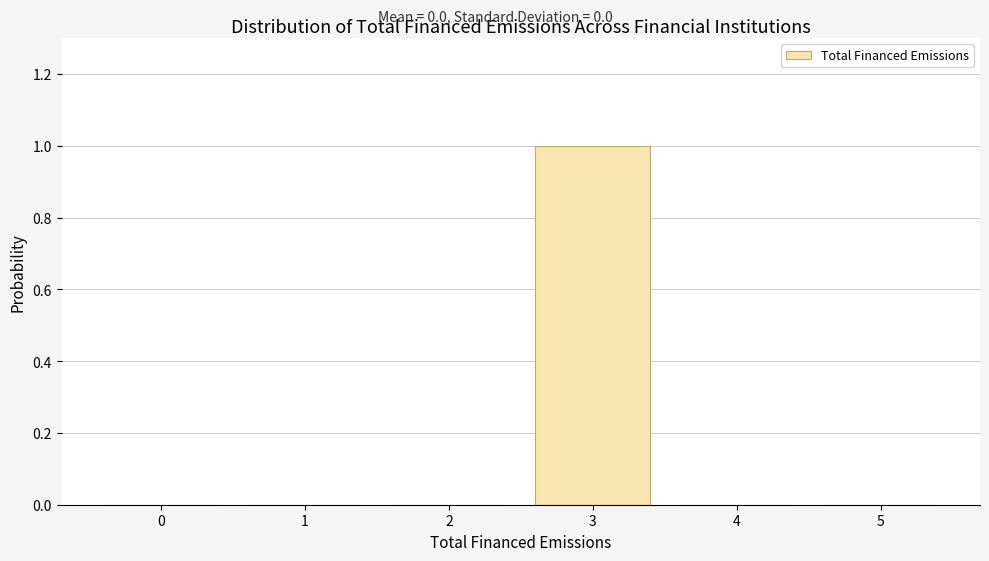

Reading left to right, extract all data points from this chart.

0=0	1=0	2=0	3=1	4=0	5=0